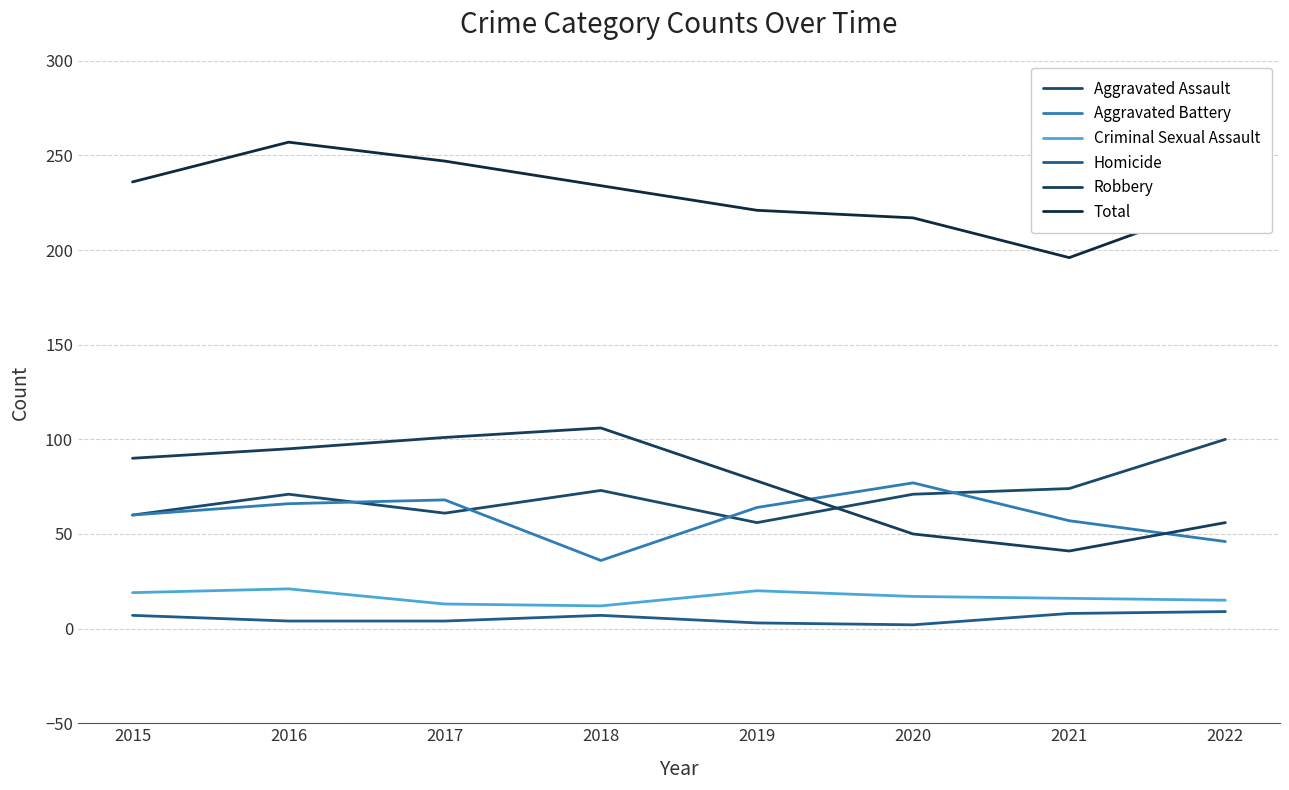

Which series has the largest total across all categories?

Total